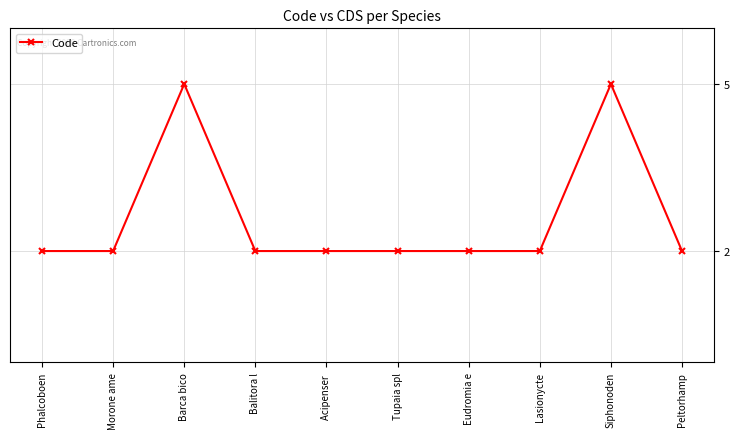

The value at Siphonoden is 3. True or false?

False